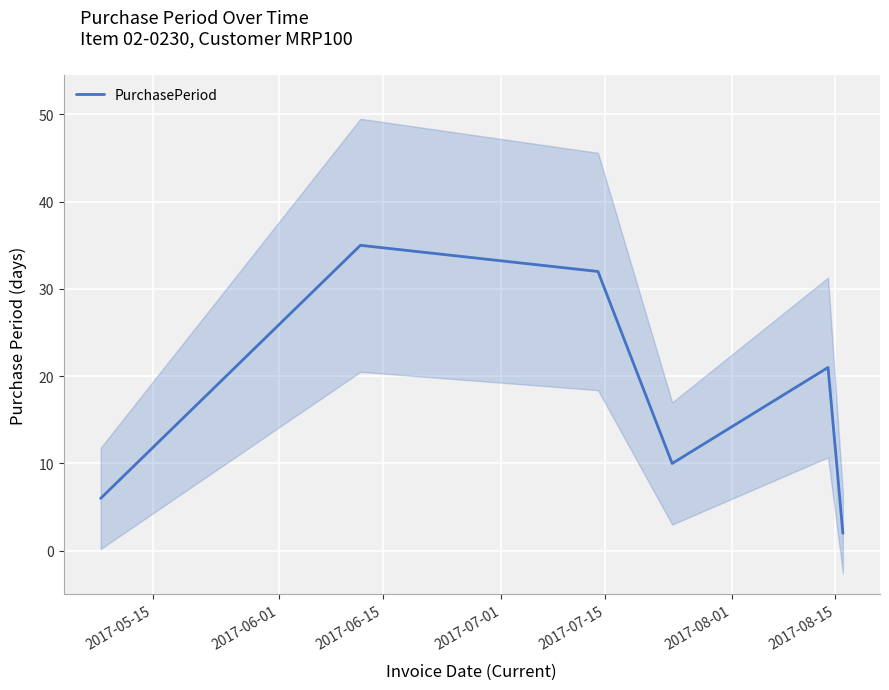

How many lines are shown in the chart?

1